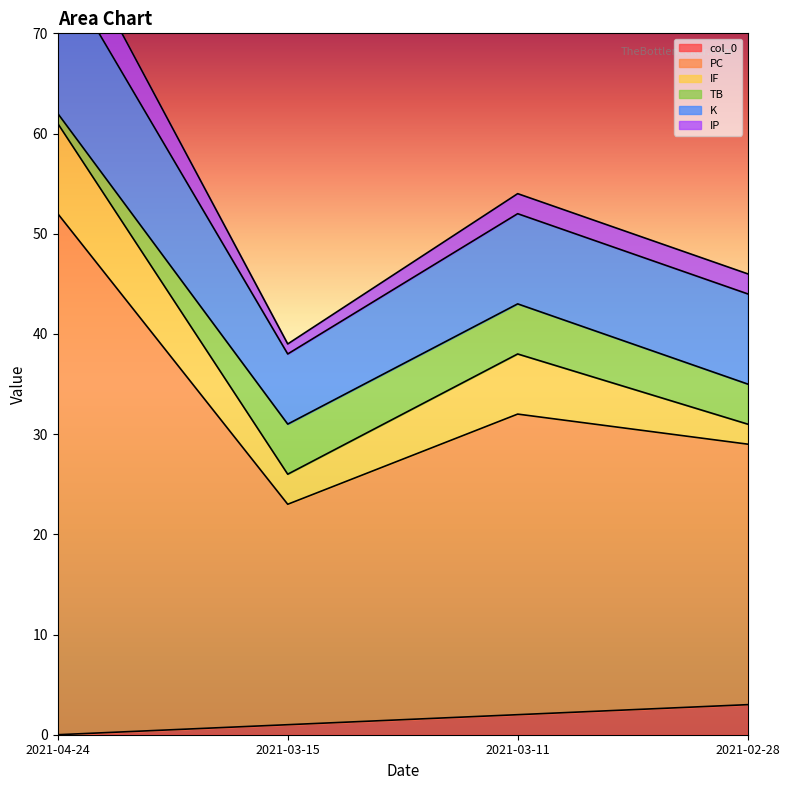

What is the difference between the maximum and second lowest values in the col_0 series?

2